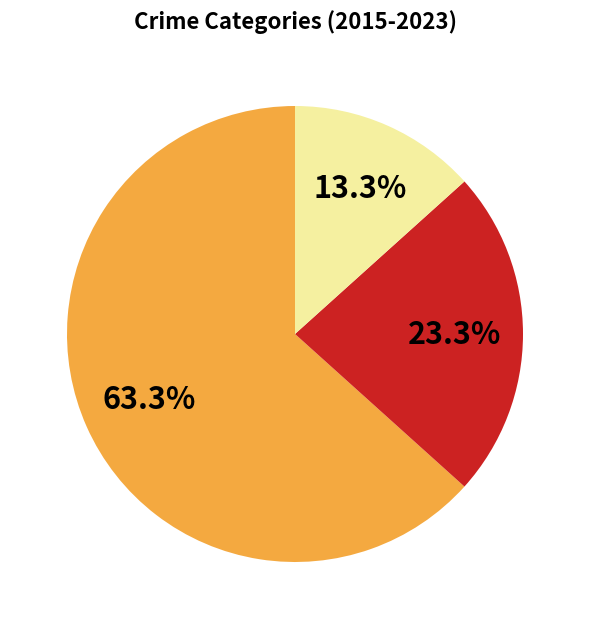

Does any single category account for the majority?

Yes